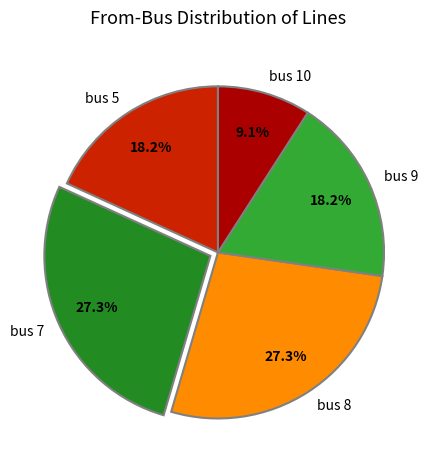

What is the smallest slice in the pie chart?

bus 10